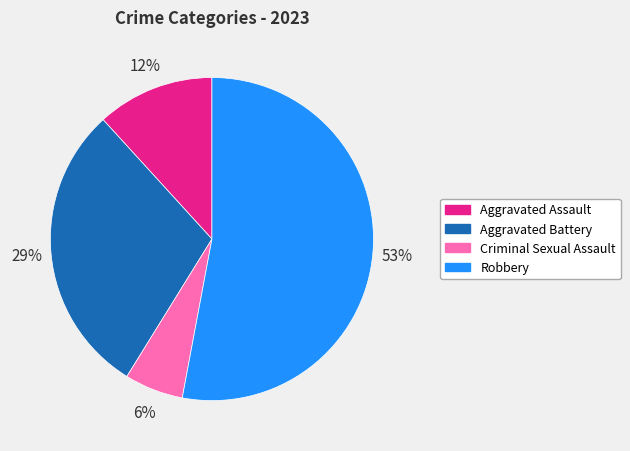

Count the number of slices in the pie.

4